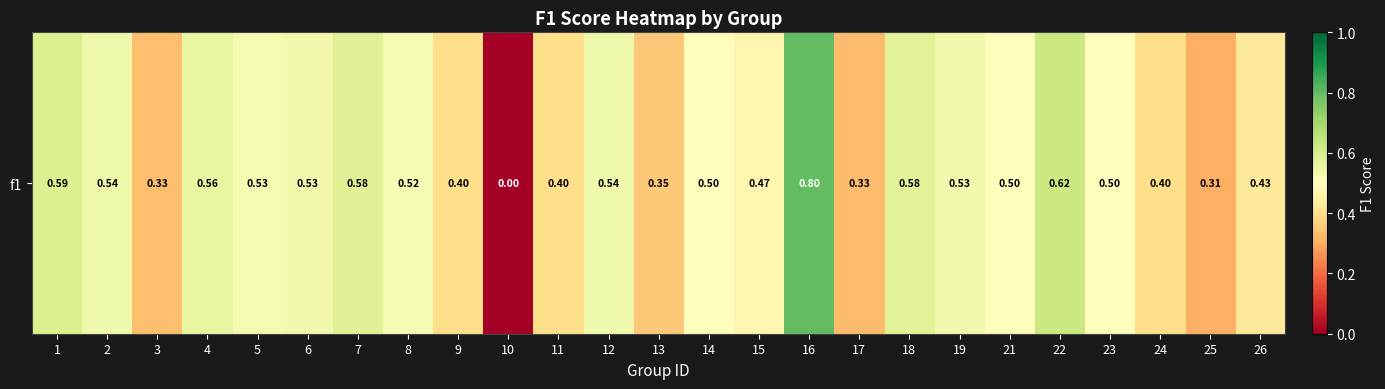

Count the values in the range 0 to 1.

25